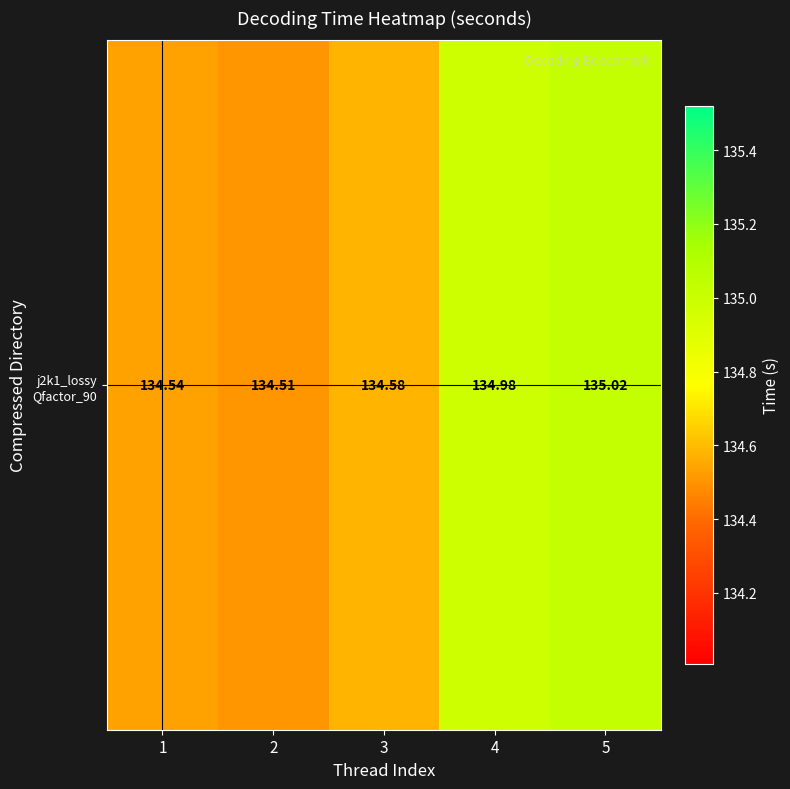

List the labels in order of value, largest first.

5, 4, 3, 1, 2